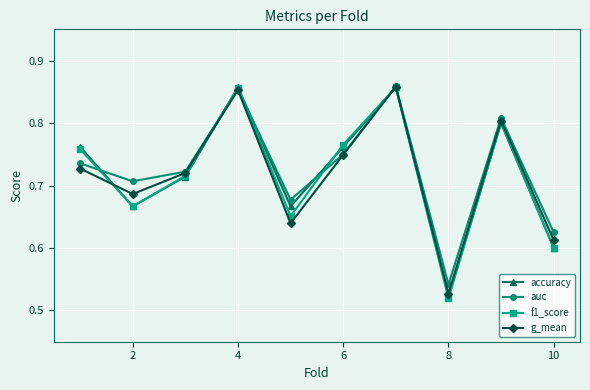

How many g_mean values are between 0 and 1?

10